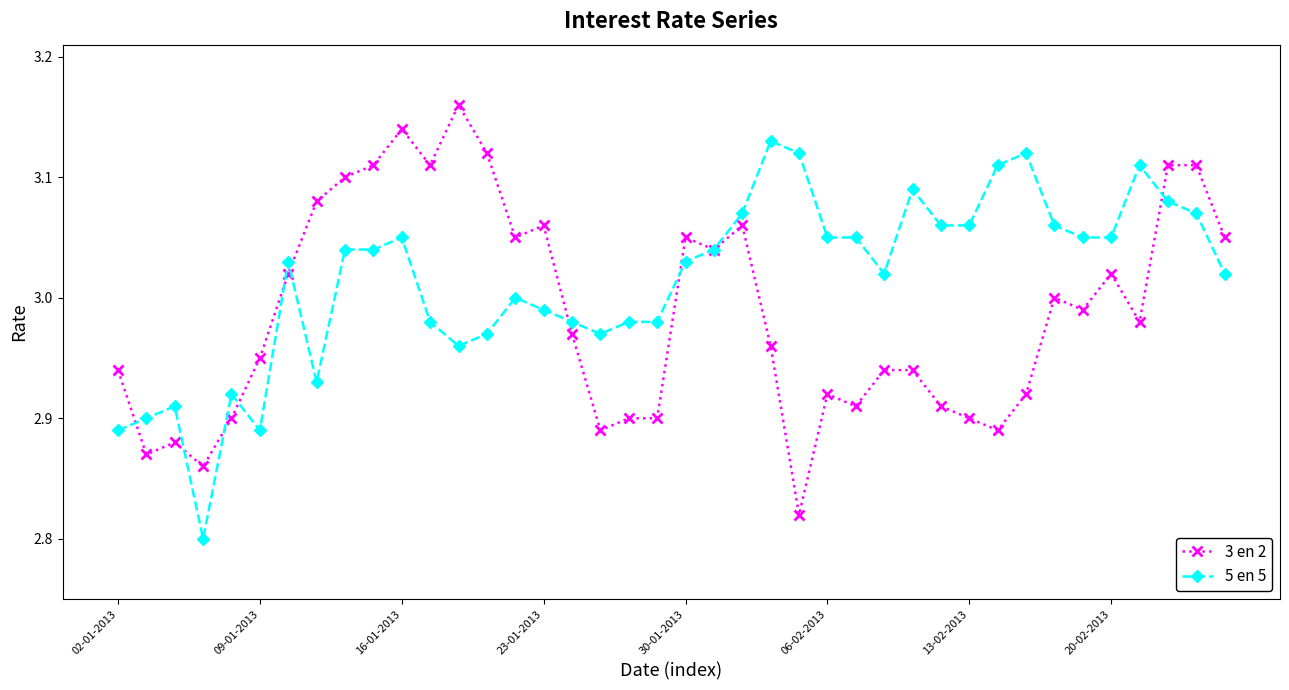

How many data points does each series have?

40